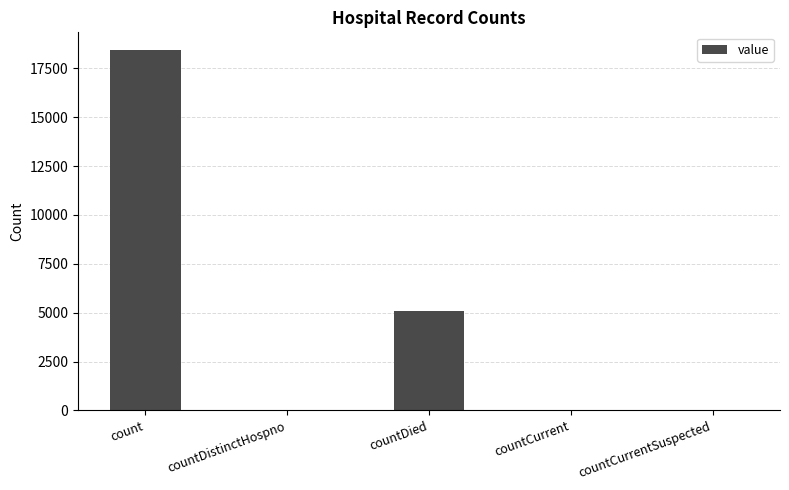

What is the greatest value displayed?

18419